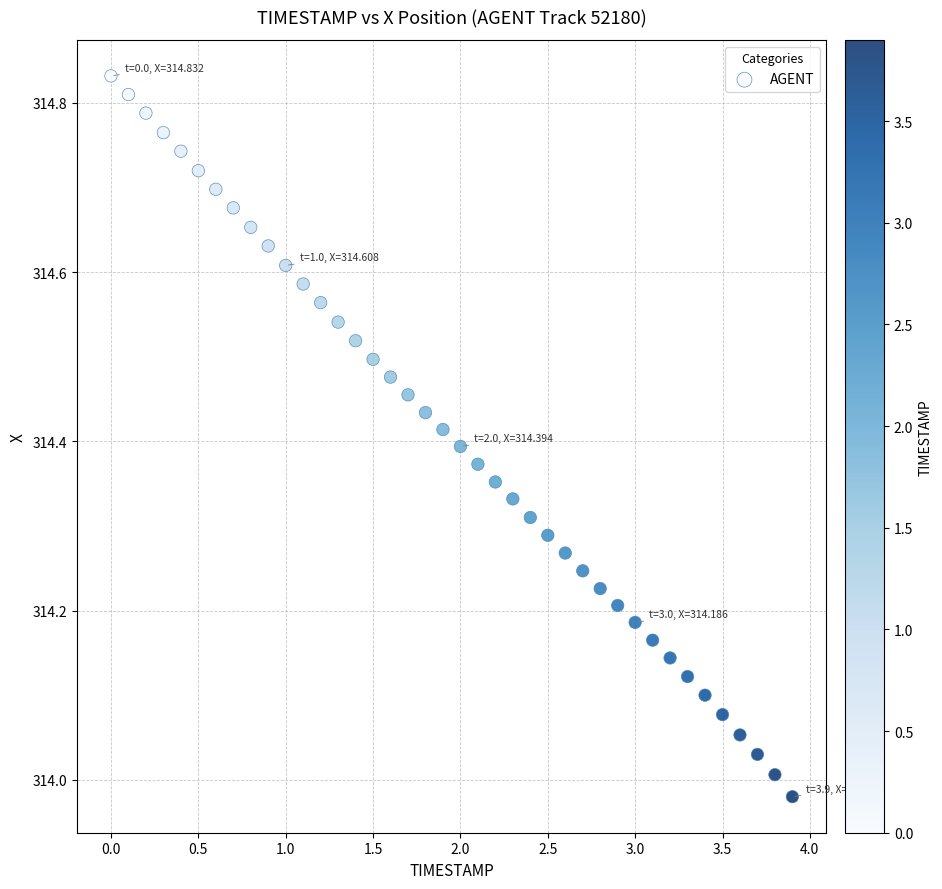

What is the range of Y values (max minus min)?

0.9